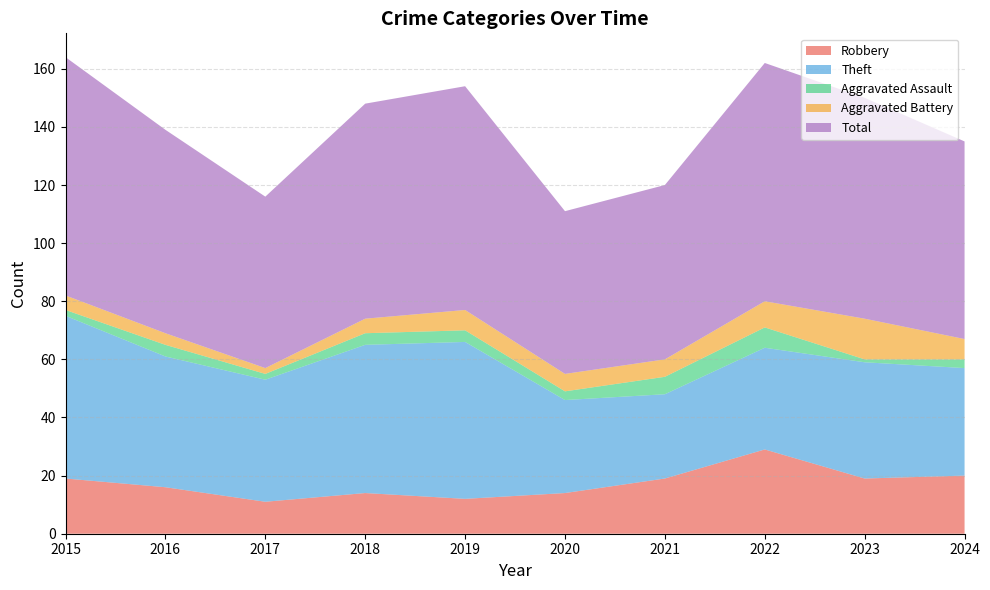

Reading left to right, extract all data points from this chart.

Robbery: 19	16	11	14	12	14	19	29	19	20
Theft: 56	45	42	51	54	32	29	35	40	37
Aggravated Assault: 2	4	2	4	4	3	6	7	1	3
Aggravated Battery: 5	4	2	5	7	6	6	9	14	7
Total: 82	70	59	74	77	56	60	82	76	68